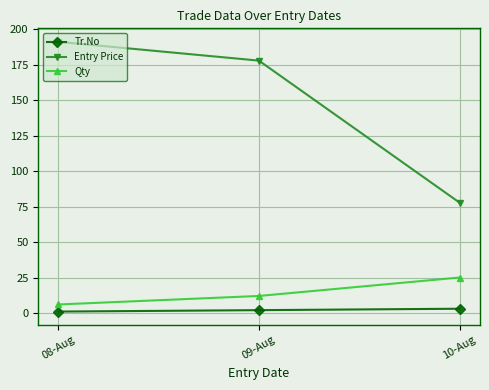

How many lines are shown in the chart?

3